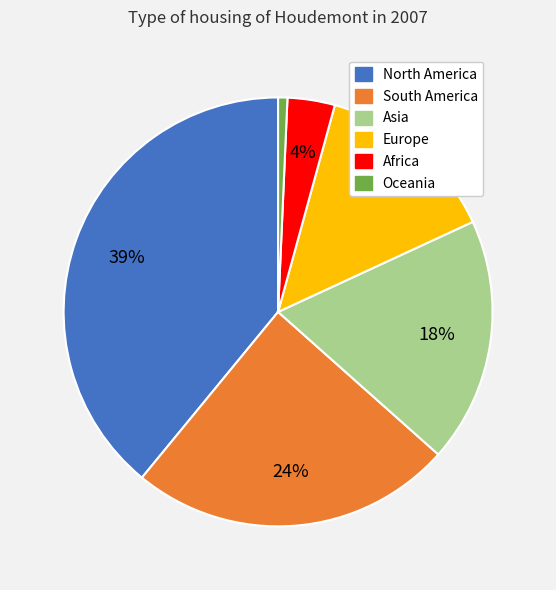

Does any single category account for the majority?

No